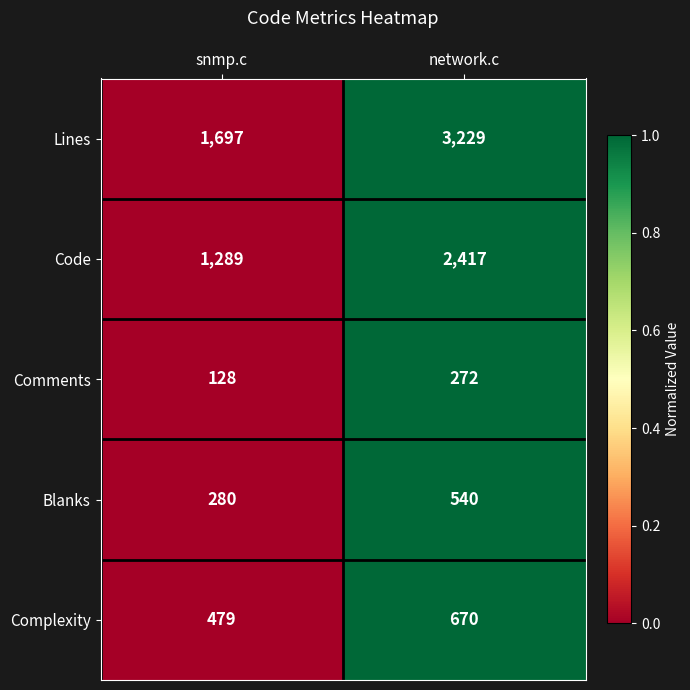

Between snmp.c and network.c, which series saw the biggest shift?

Lines